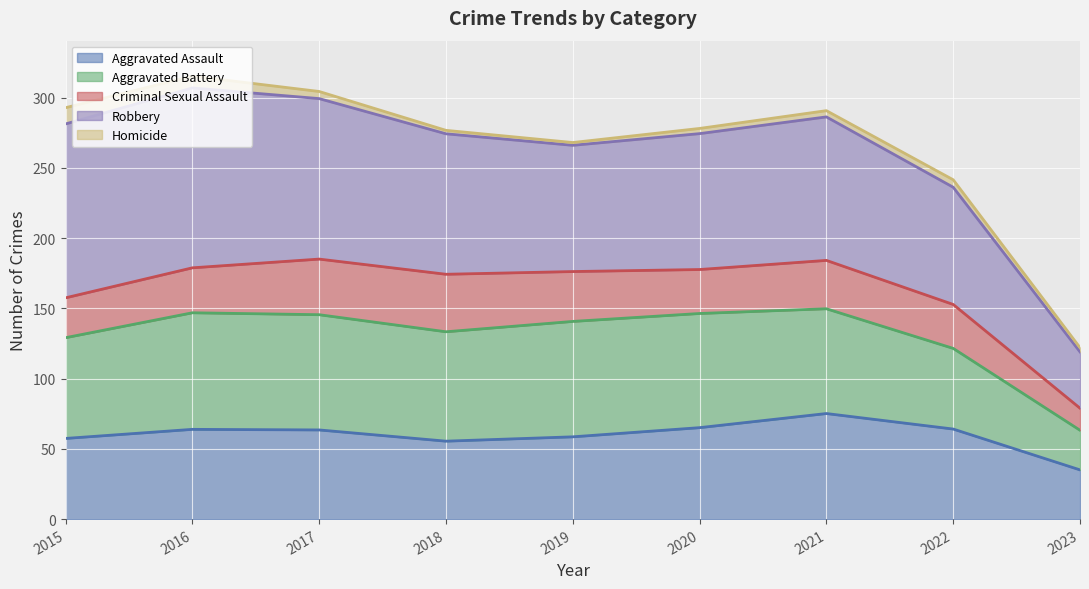

True or false: Homicide and Robbery intersect in this chart.

False